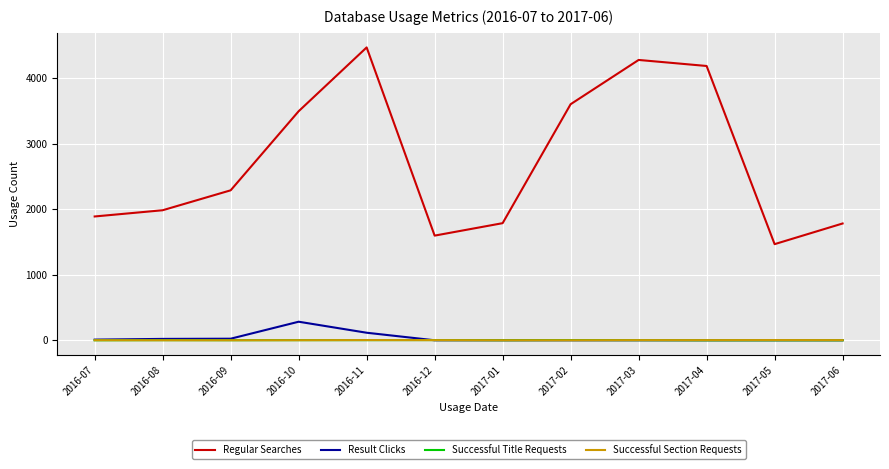

What are all the series names shown in the legend?

Regular Searches, Result Clicks, Successful Title Requests, Successful Section Requests